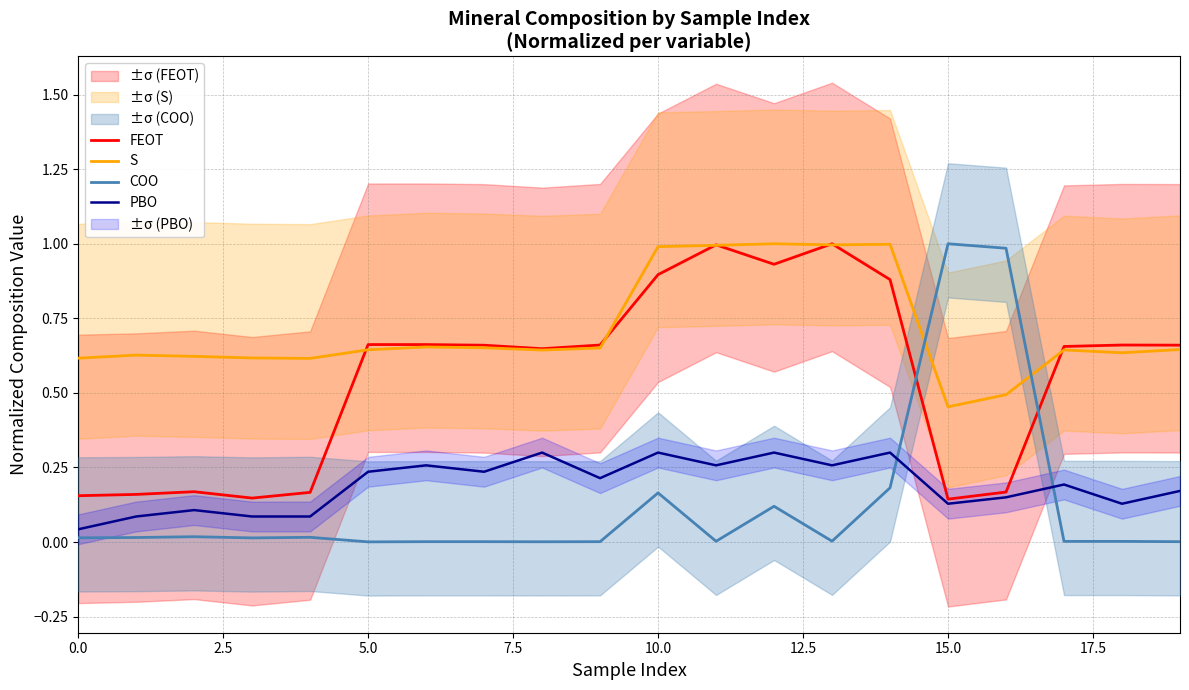

Is this an area chart (filled region under the line)?

No